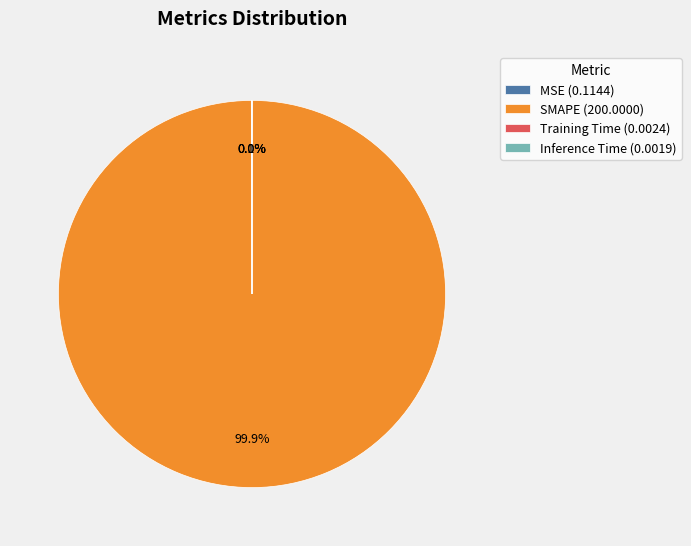

What is the largest slice in the pie chart?

SMAPE